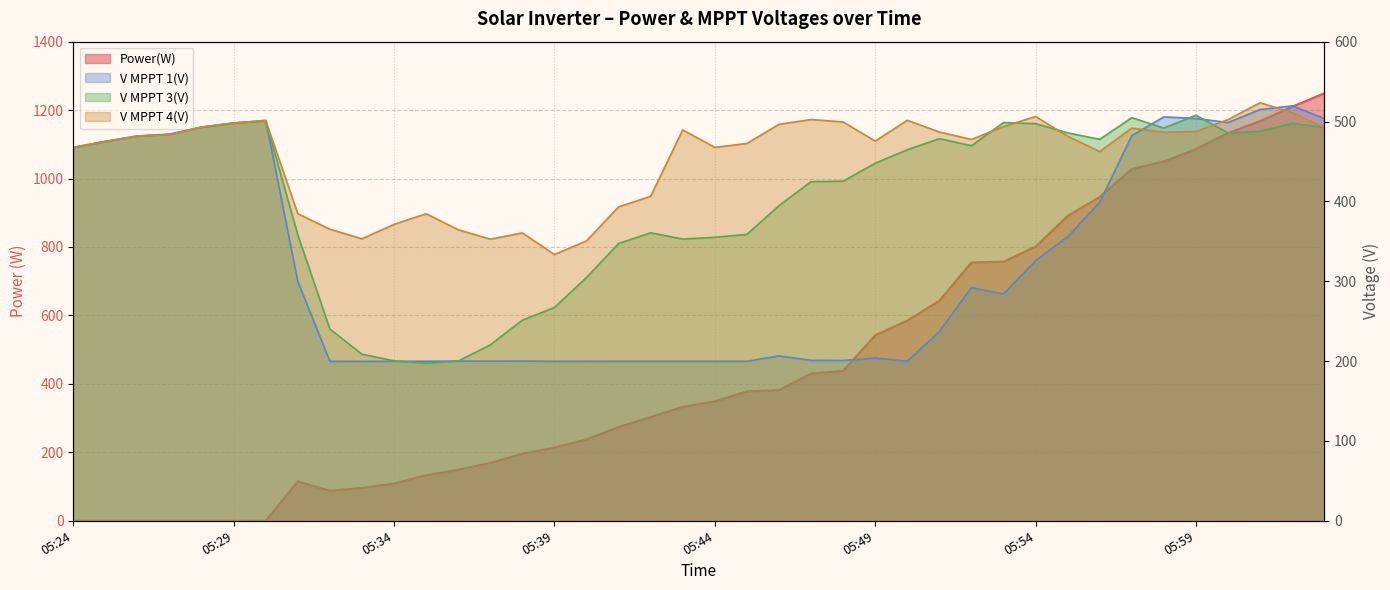

What value does the V MPPT 4(V) series have at 05:25?

475.2